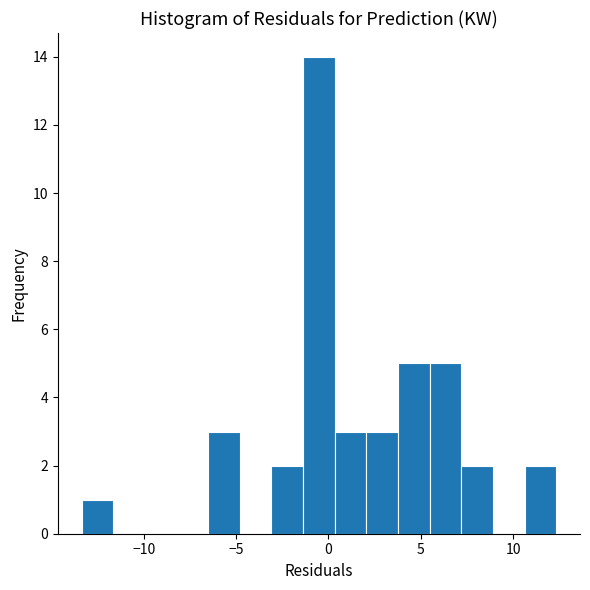

Around what value on the x-axis is the tallest bar? Give the approximate position of its centre, as read against the axis.

-0.5